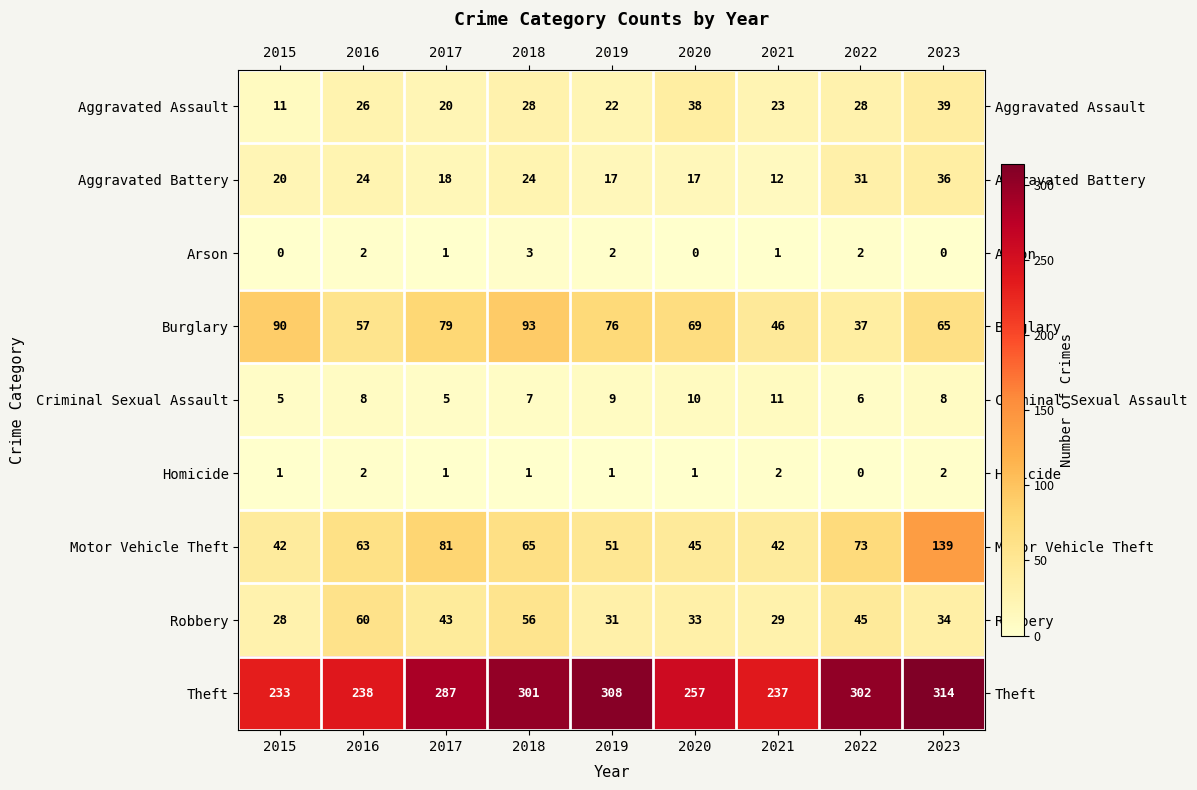

At which label is Motor Vehicle Theft closest to 90?

2017